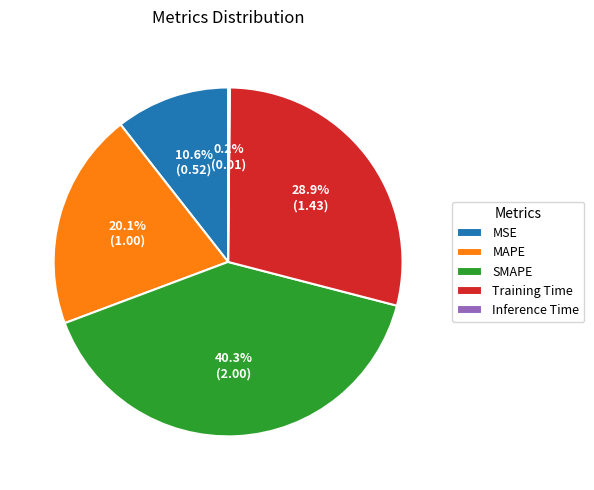

What percentage is the Training Time slice, to the nearest percent?

29%